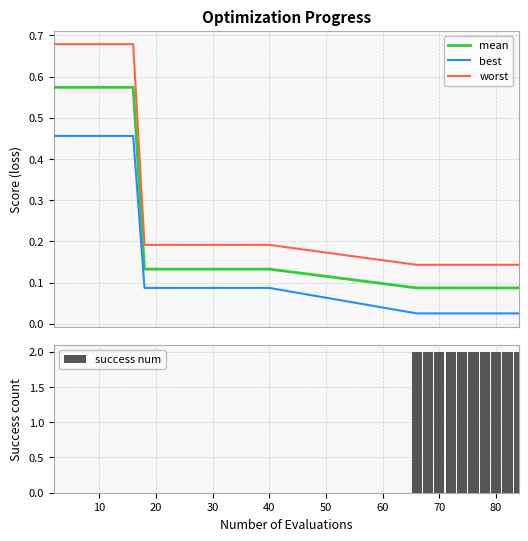

True or false: best and mean cross at least once.

False